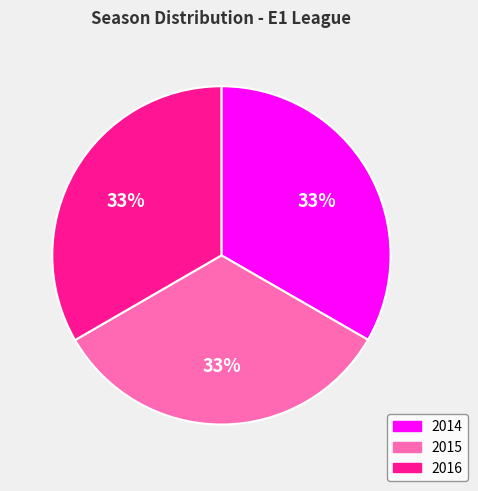

Is 2014 the majority of the pie?

No